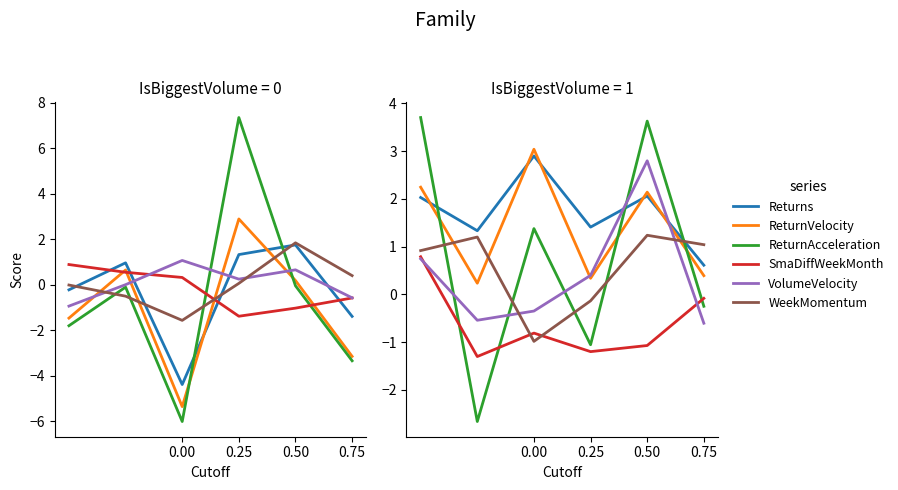

At 0.50, list the series in order from smallest to largest.

SmaDiffWeekMonth, WeekMomentum, Returns, ReturnVelocity, VolumeVelocity, ReturnAcceleration